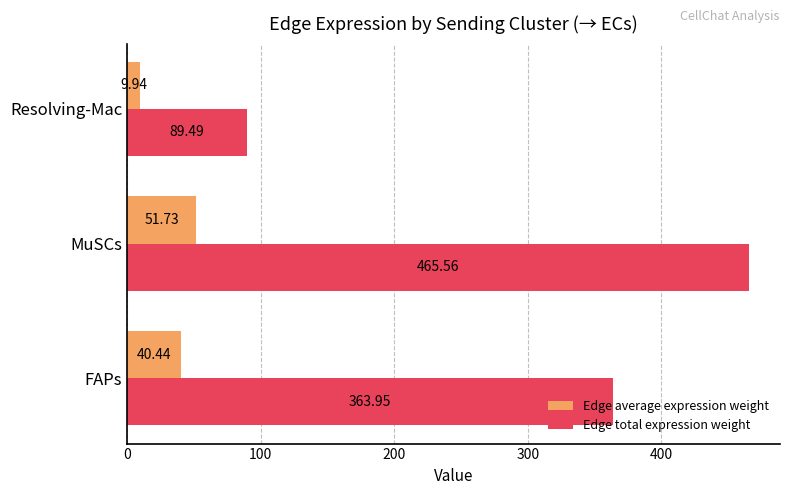

What is the average value of the Edge total expression weight series?

306.3